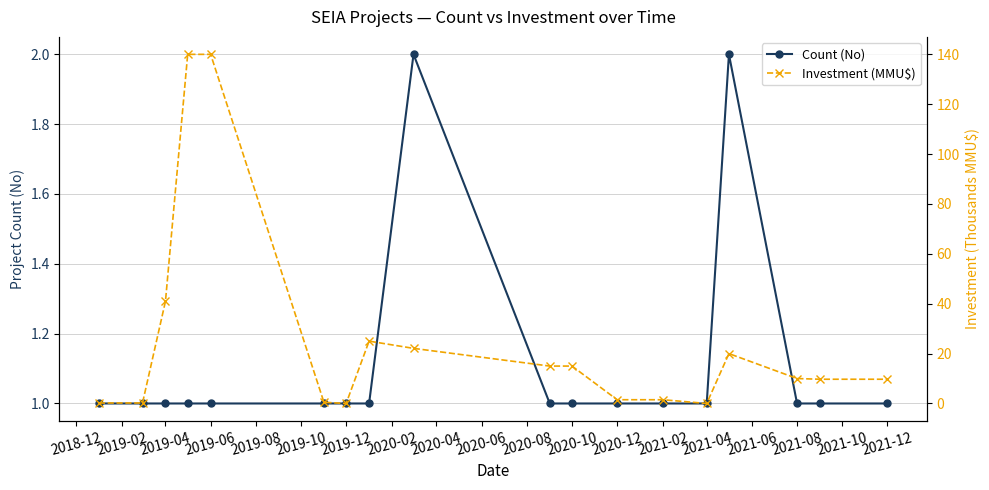

Which series has the largest range (max minus min)?

Investment (MMU$)